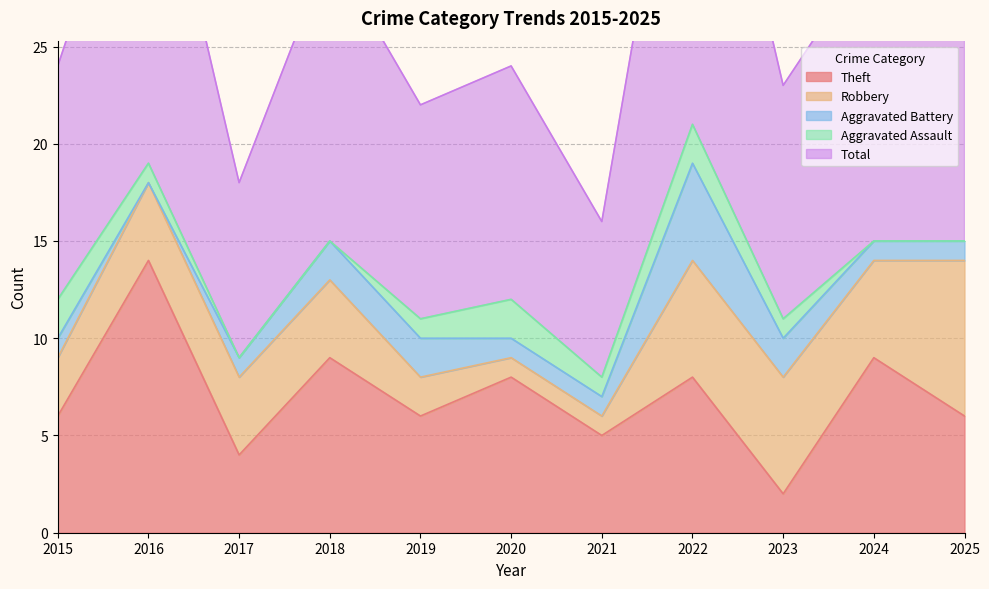

Which category has the highest value in the Total series?

2022